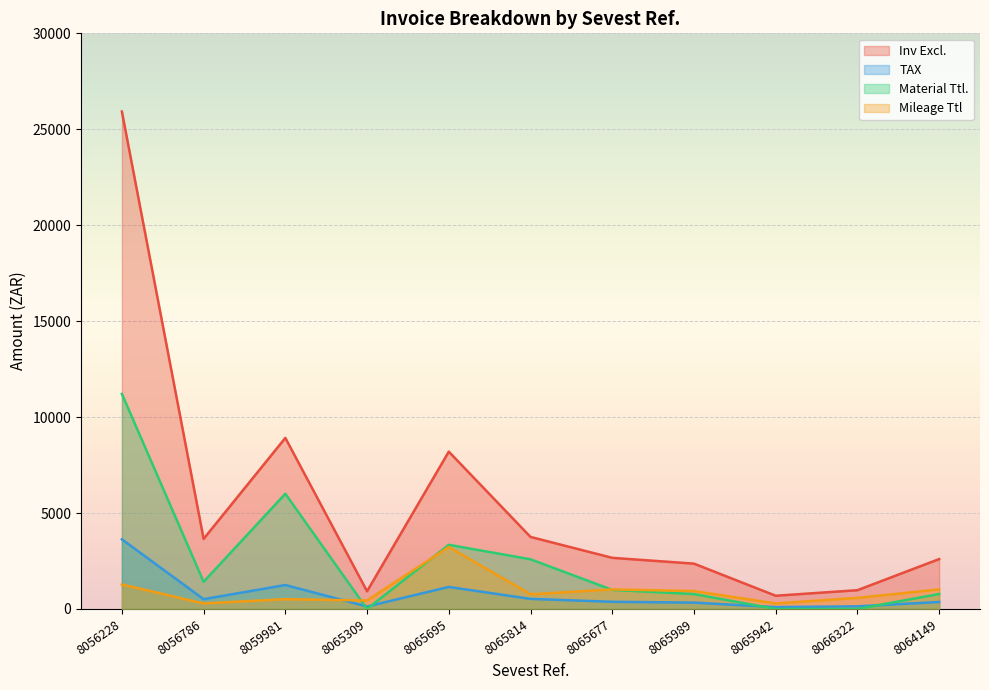

How many lines are shown in the chart?

4